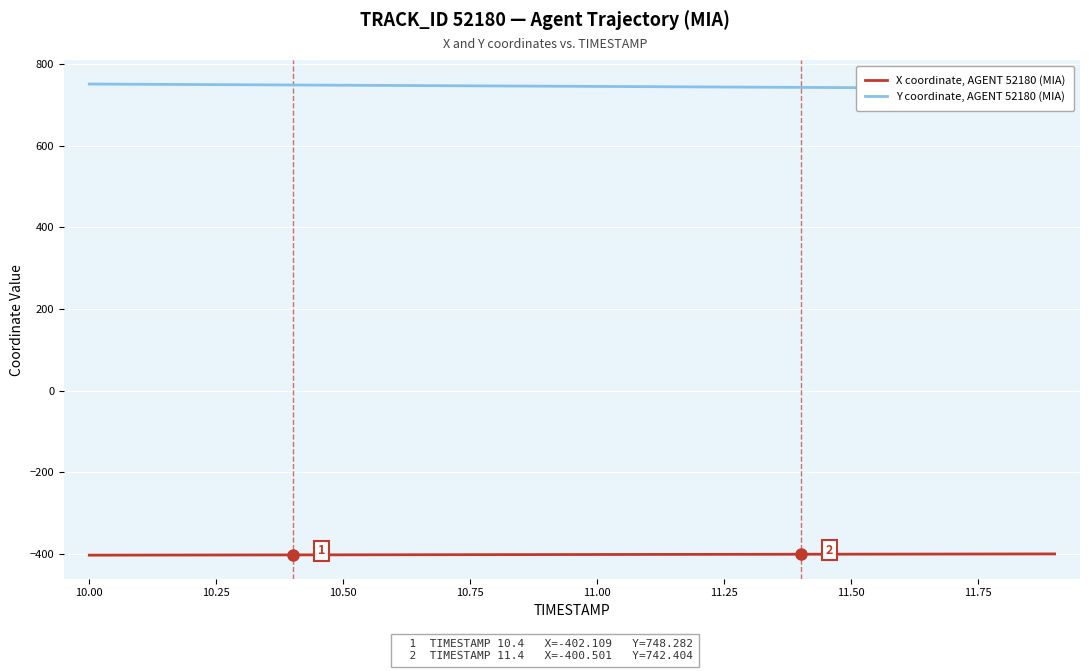

True or false: X coordinate, AGENT 52180 (MIA) and Y coordinate, AGENT 52180 (MIA) intersect in this chart.

False